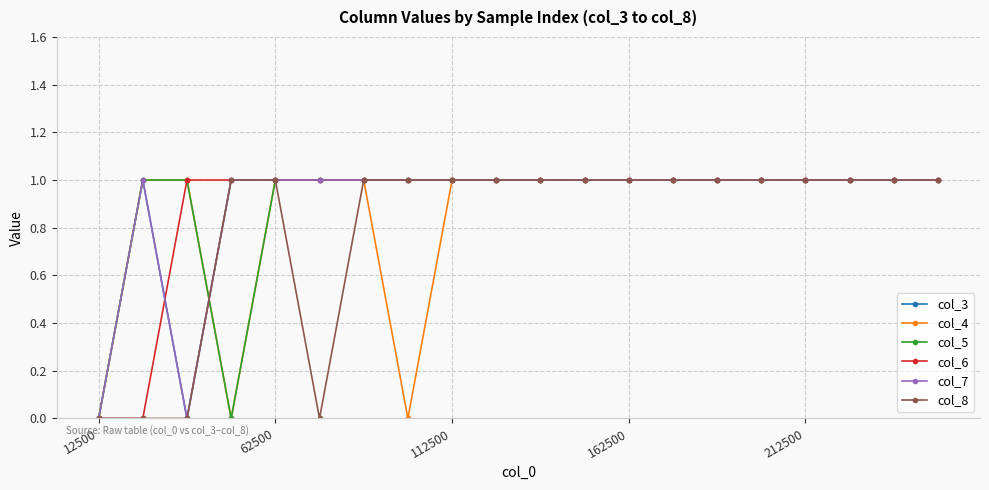

Where is col_4 nearest to the value 0?

12500